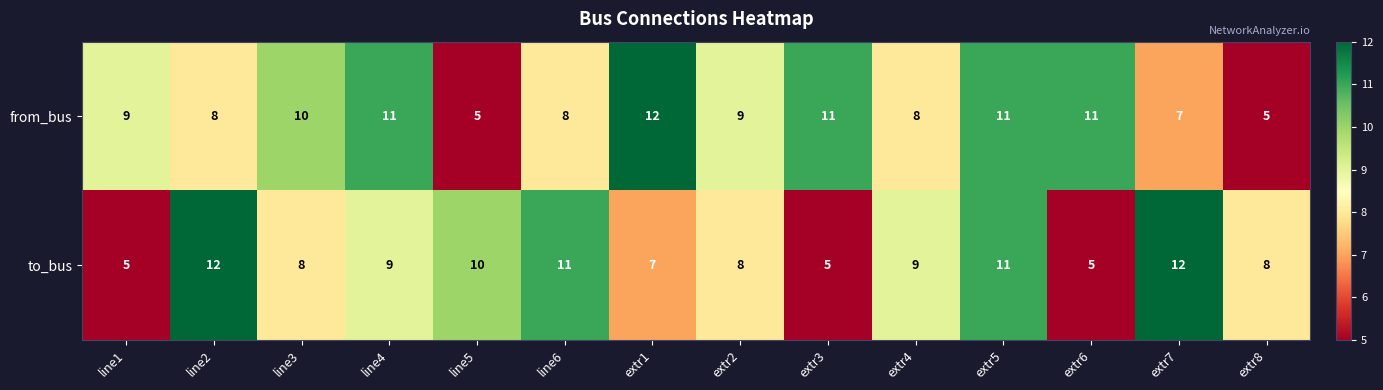

Count the number of categories in the chart.

14